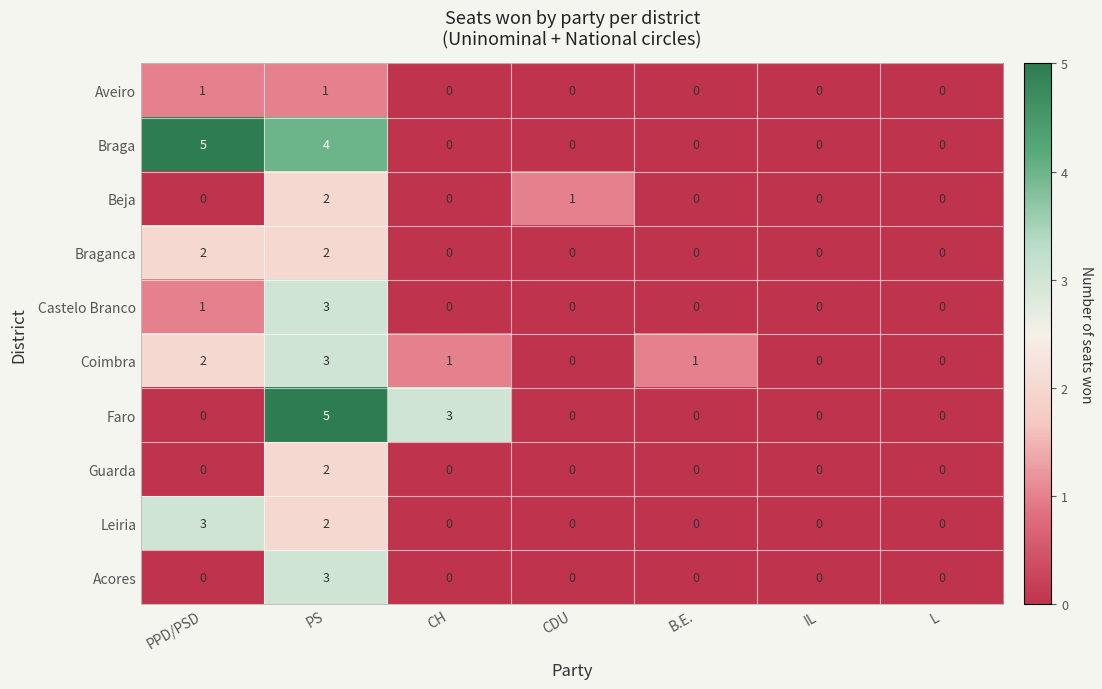

What is the difference between the maximum and minimum values in the Leiria series?

3